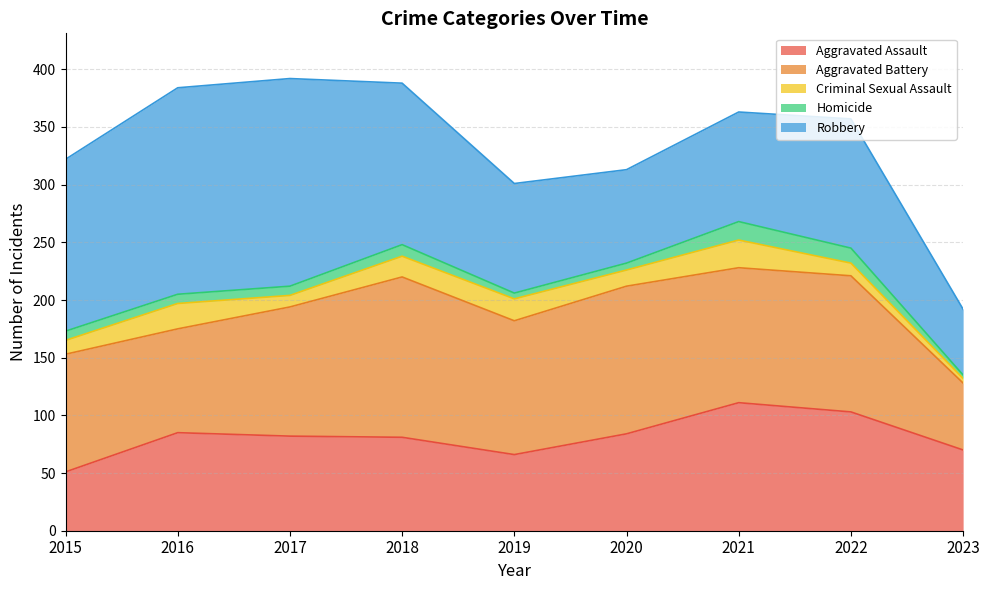

True or false: Criminal Sexual Assault has a value of 24 at 2018.

False